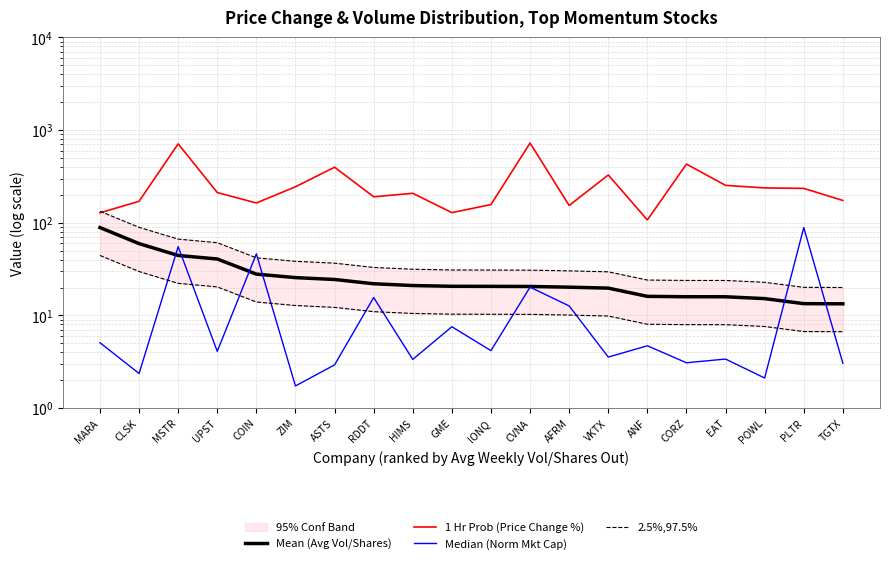

What is the value of the Median (Norm Mkt Cap) point at the 13th from the left?

12.7